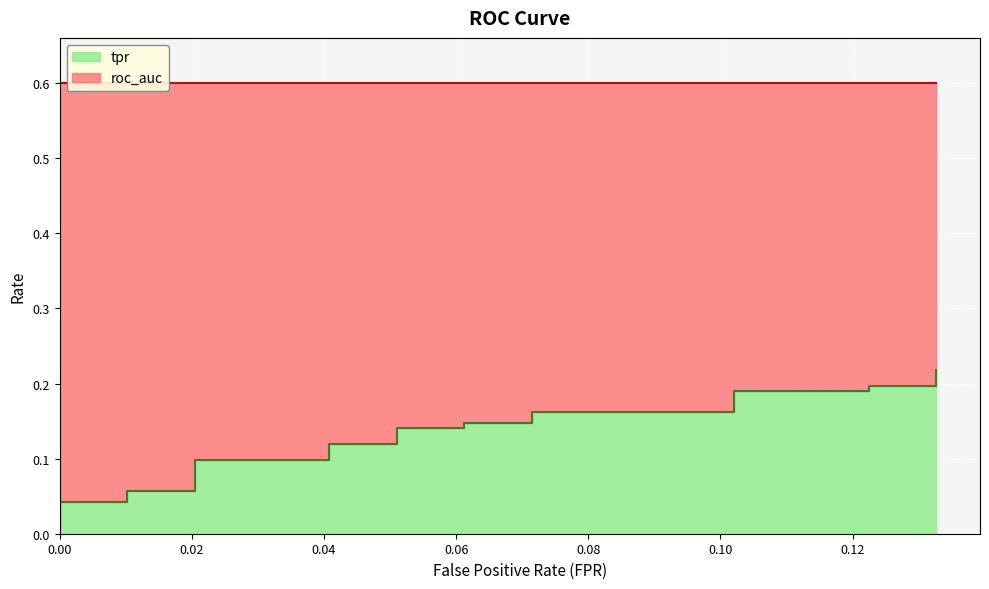

True or false: the data shows 0.2 at 12.

False